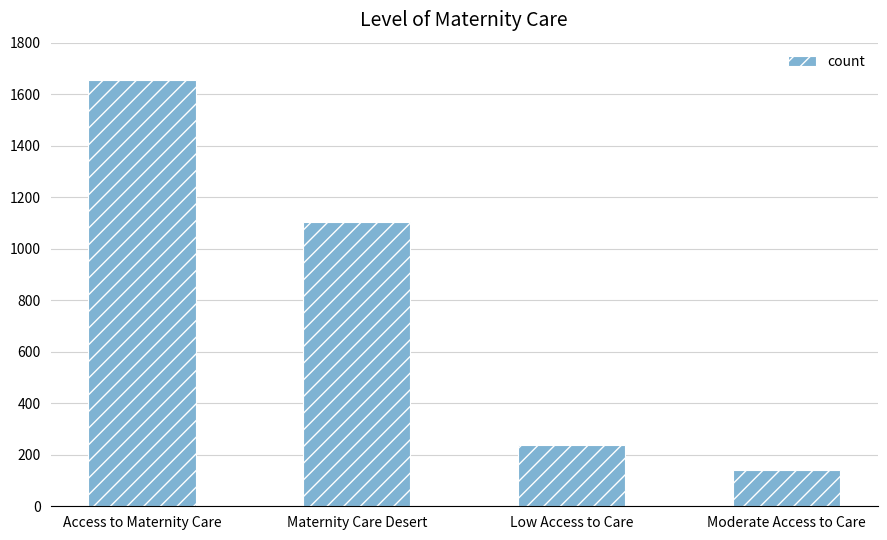

How many data points are less than 1104?

2